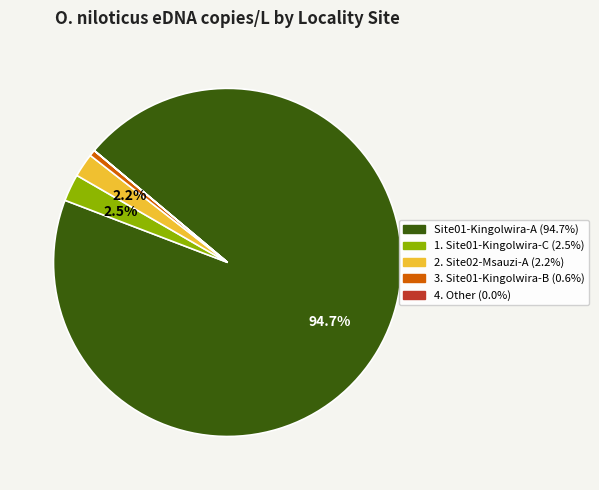

Does any single category account for the majority?

Yes